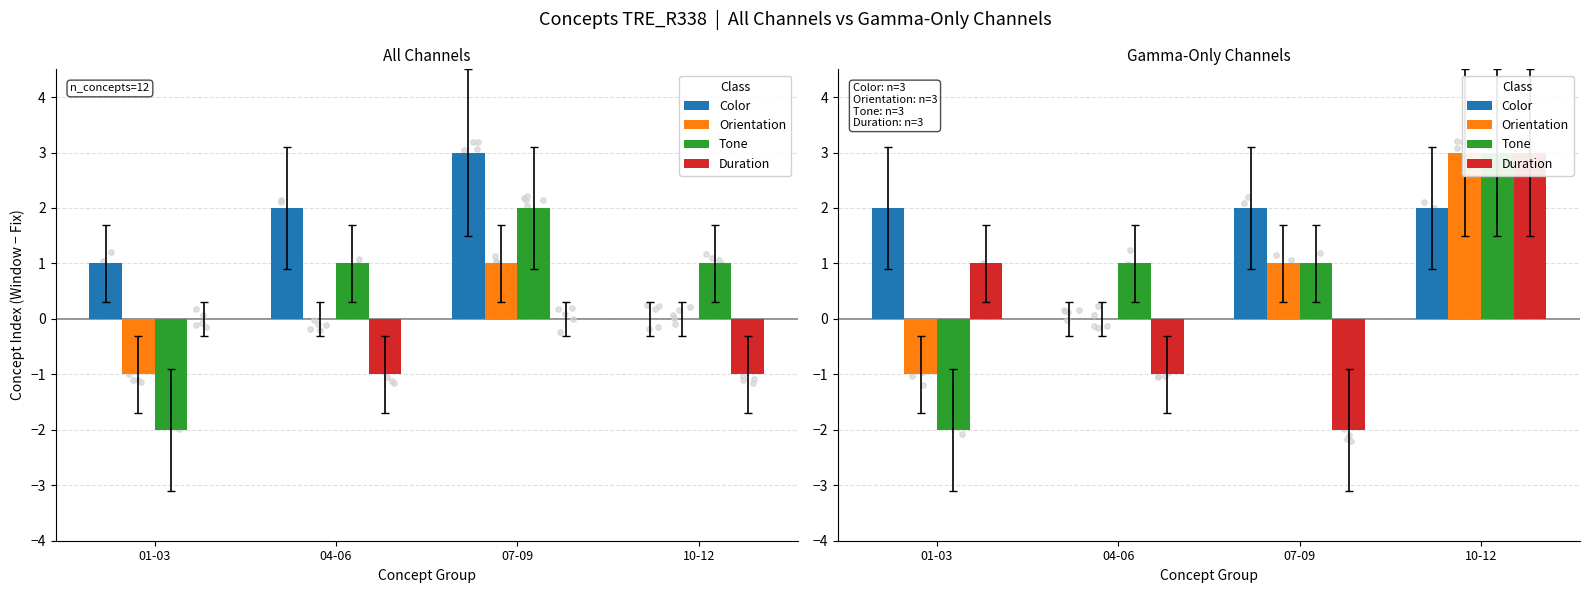

At which category is the sum across all series the highest?

10-12